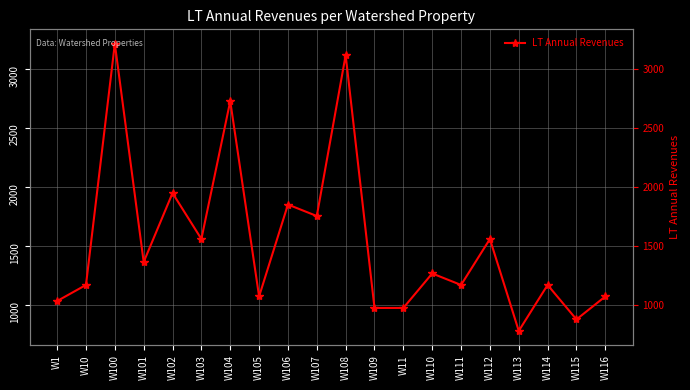

What position from the left is W10?

2